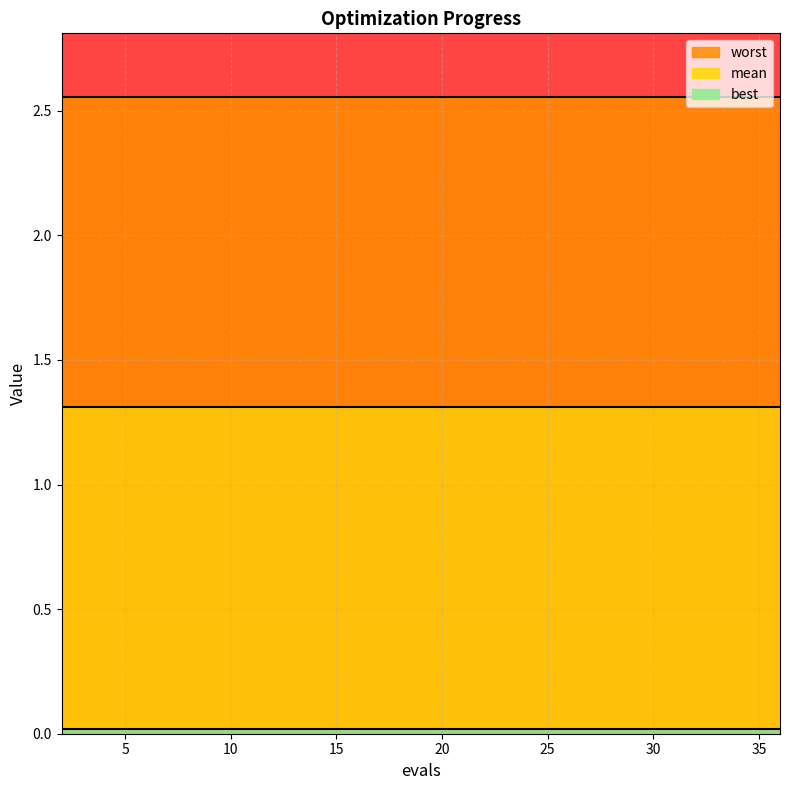

What is the value of the mean point at the 5th from the left?

1.3